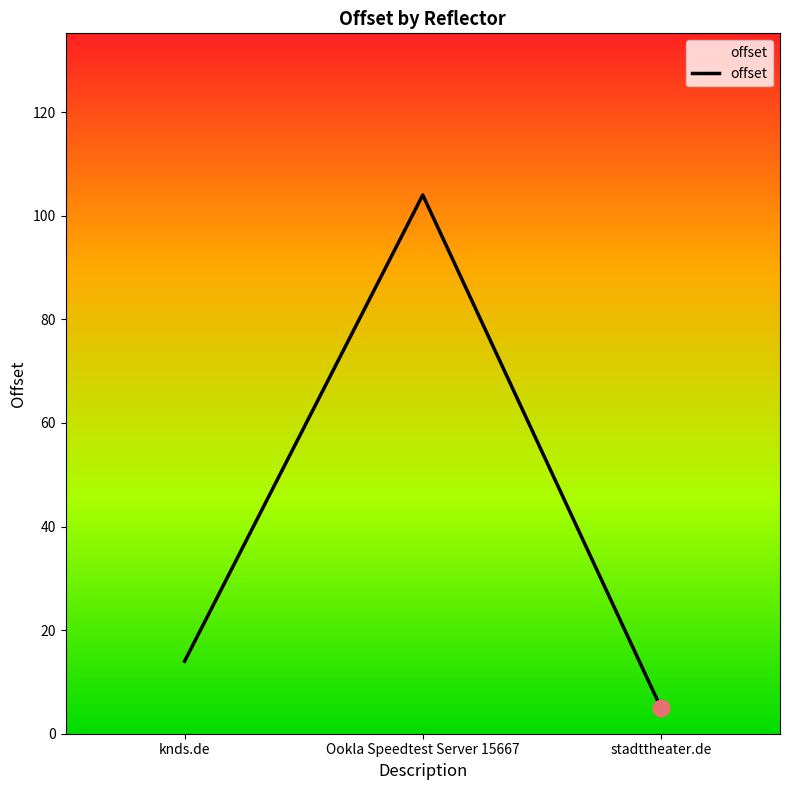

Which label corresponds to the smallest value in the chart?

stadttheater.de